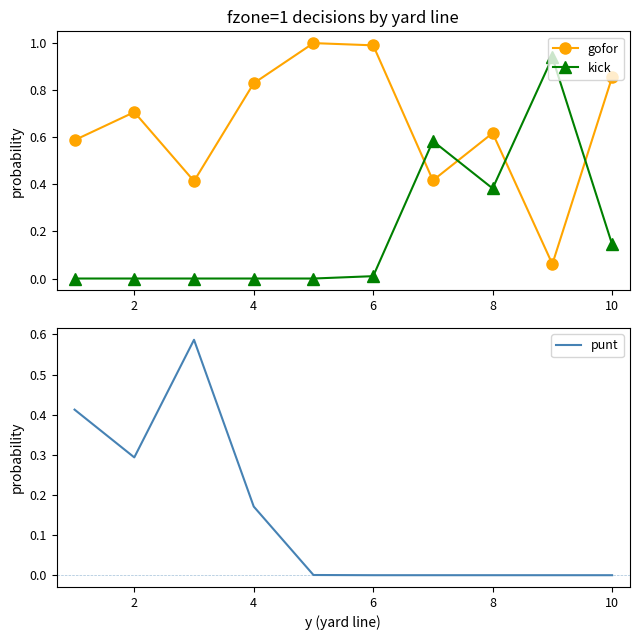

How many lines are shown in the chart?

3